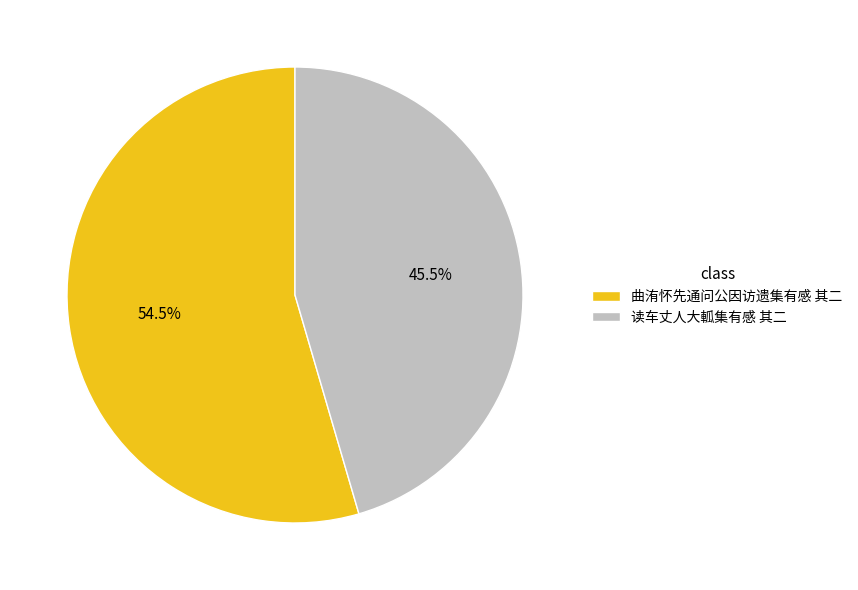

True or false: 读车丈人大軱集有感 其二 accounts for 55% of the total.

False